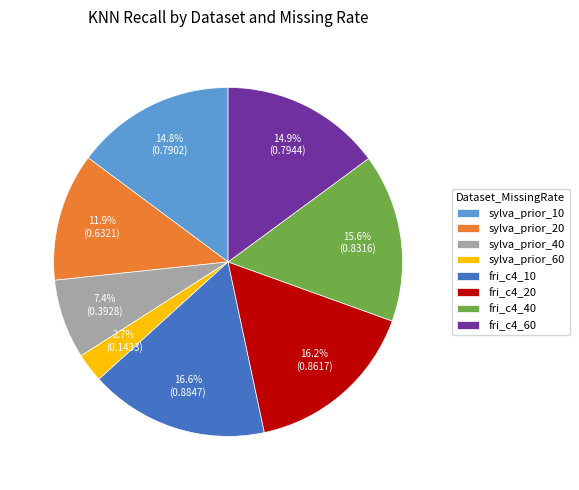

Is it true that sylva_prior_60 is 12% of the pie?

False